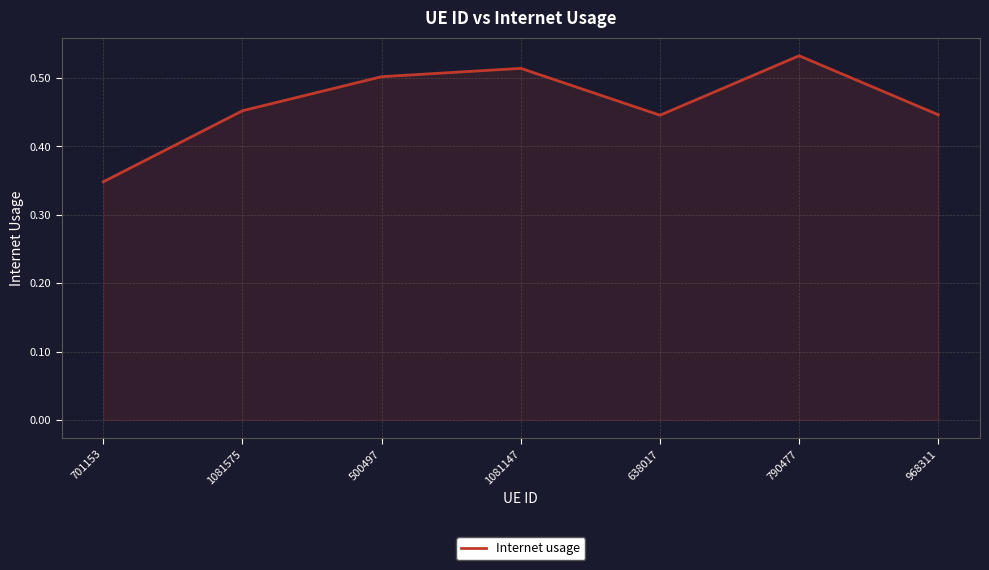

At which category does the data reach its first local peak?

1081147